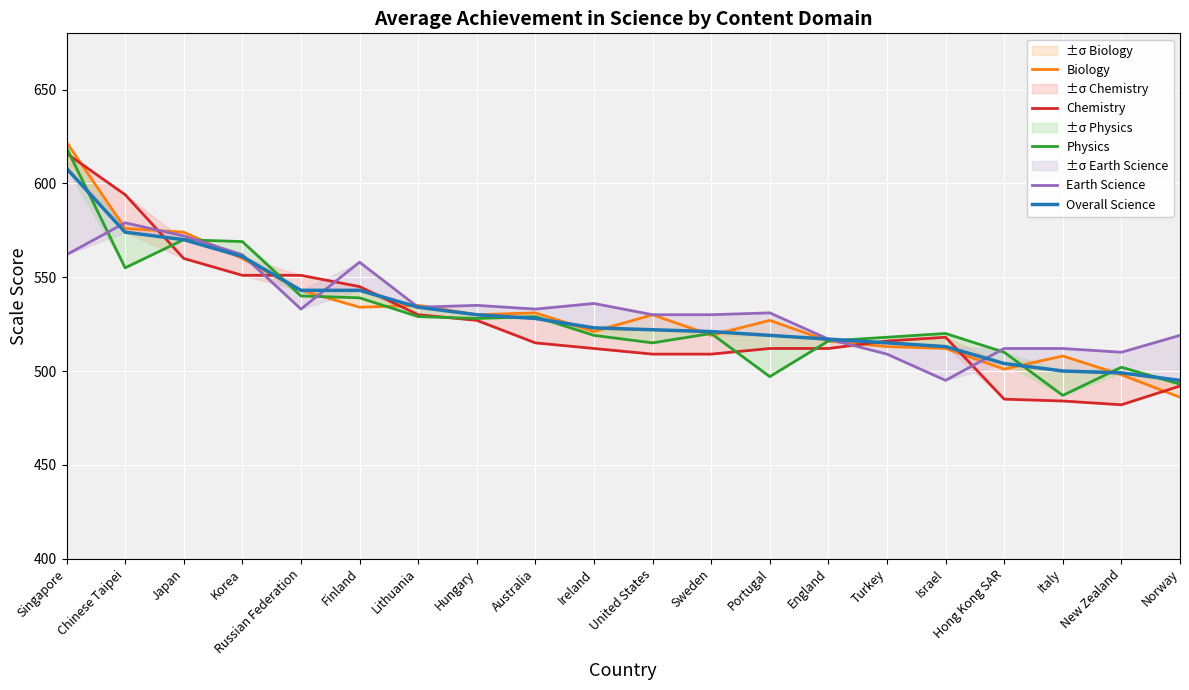

What is the label of the 1st point from the left?

Singapore